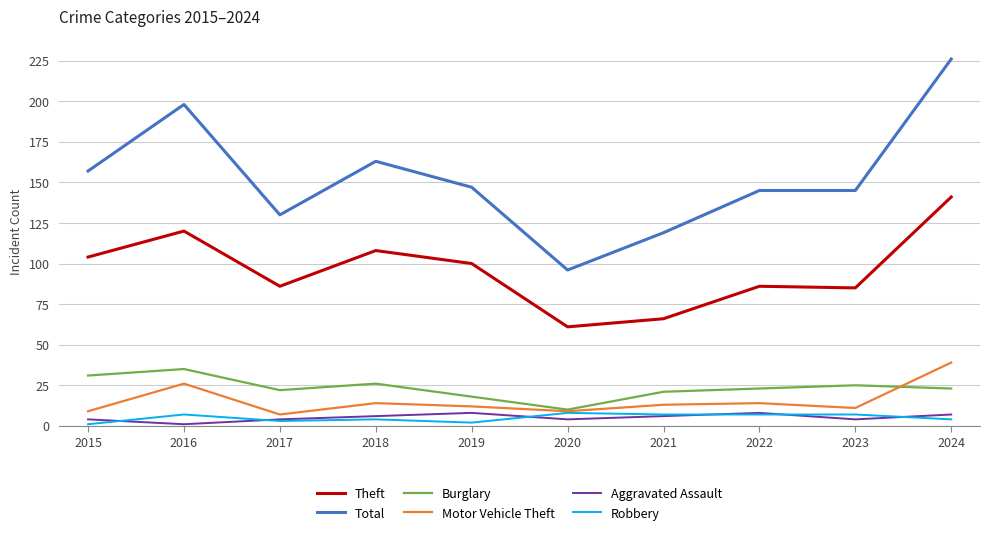

True or false: Motor Vehicle Theft and Aggravated Assault intersect in this chart.

False